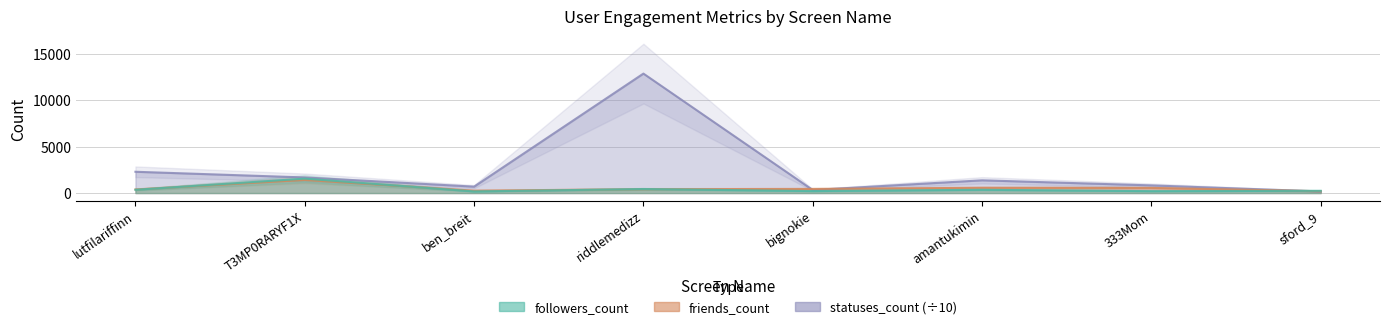

What is the value of the followers_count point at the 5th from the left?

213.0